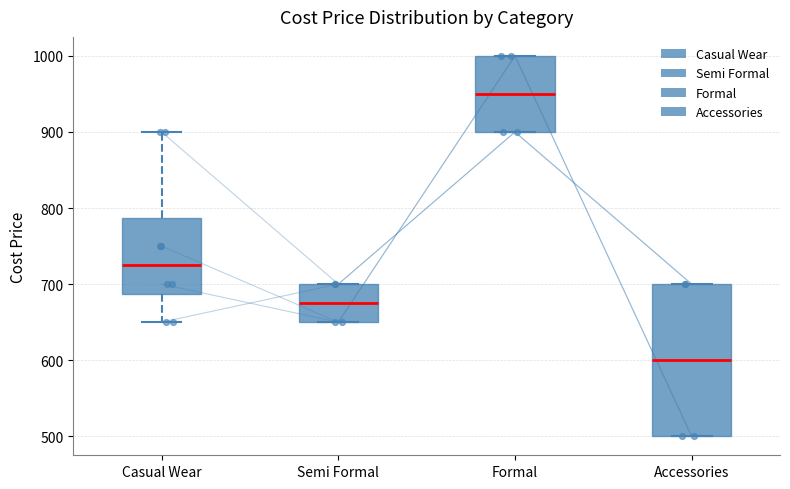

Comparing the boxes themselves (not the whiskers), which one is the tallest?

Accessories